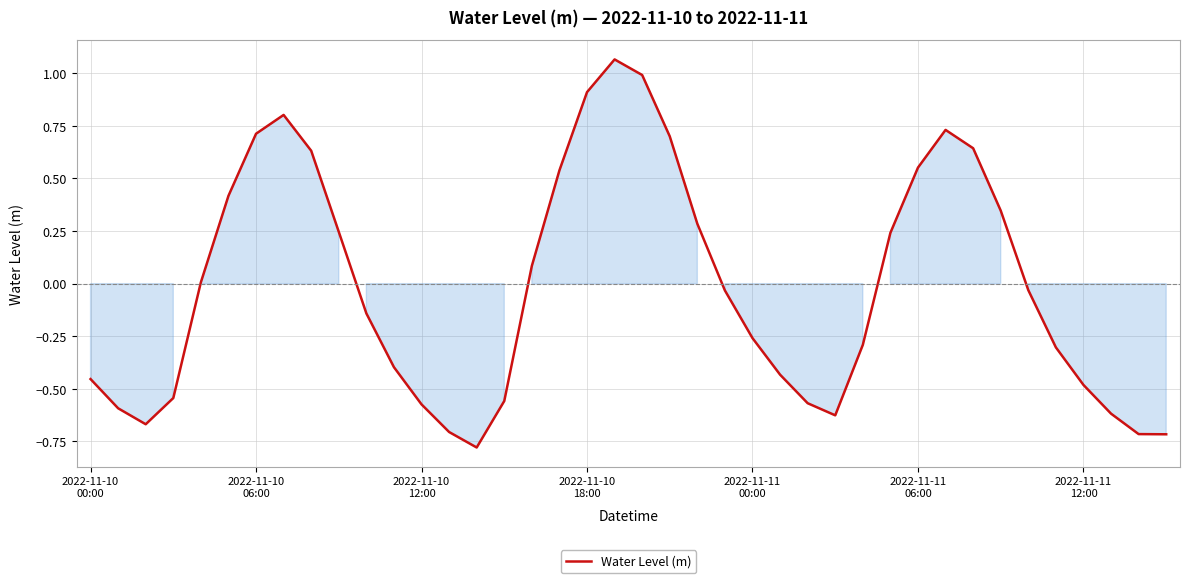

How many lines are shown in the chart?

1